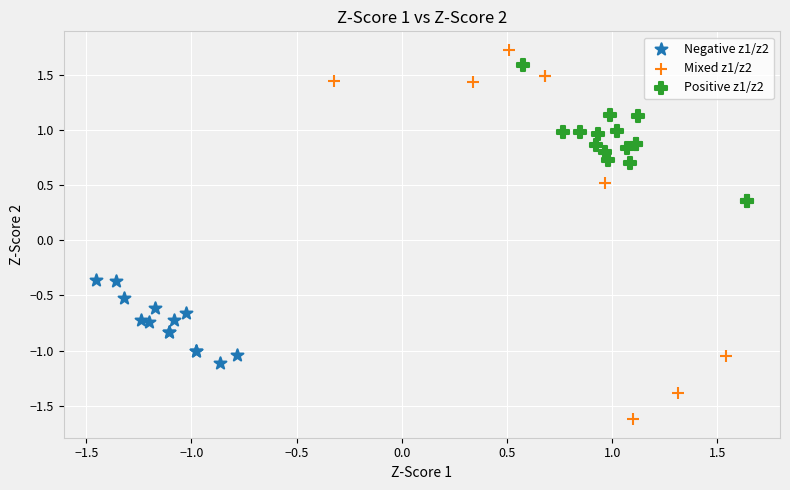

Which series has the largest Y range (max minus min)?

Mixed z1/z2